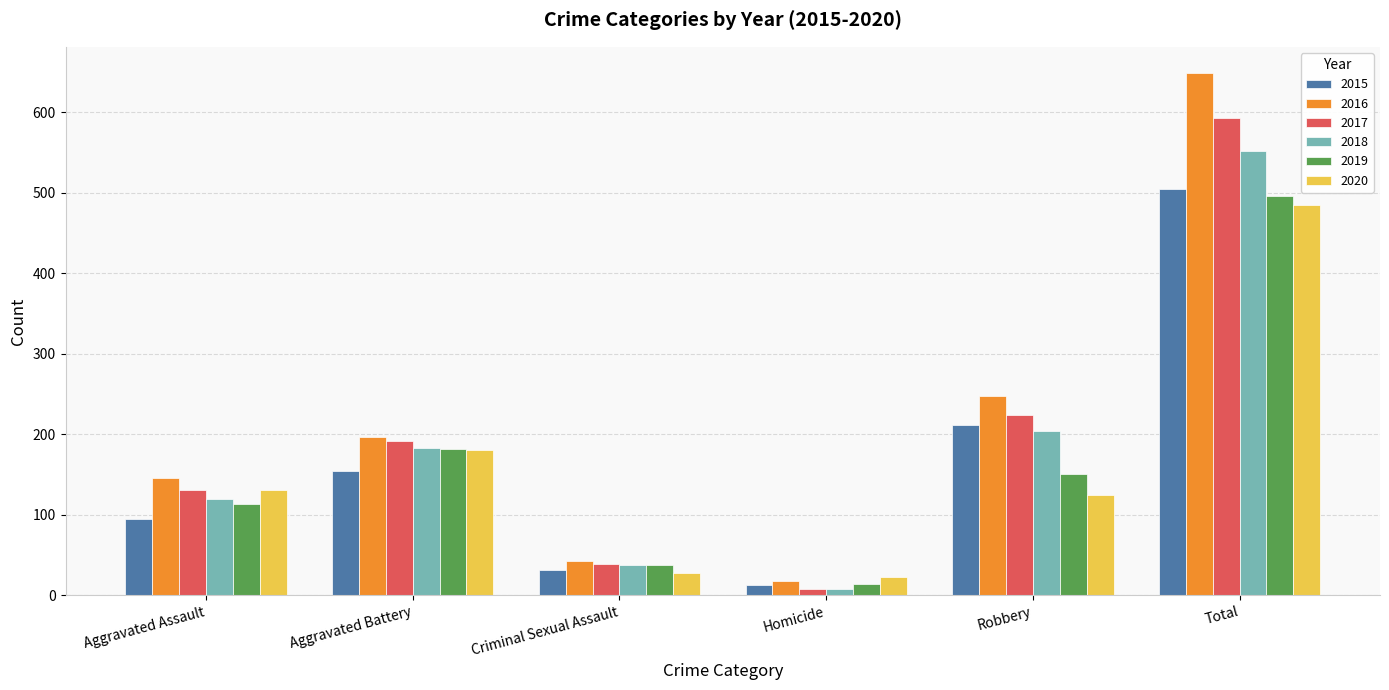

What are all the series names shown in the legend?

2015, 2016, 2017, 2018, 2019, 2020